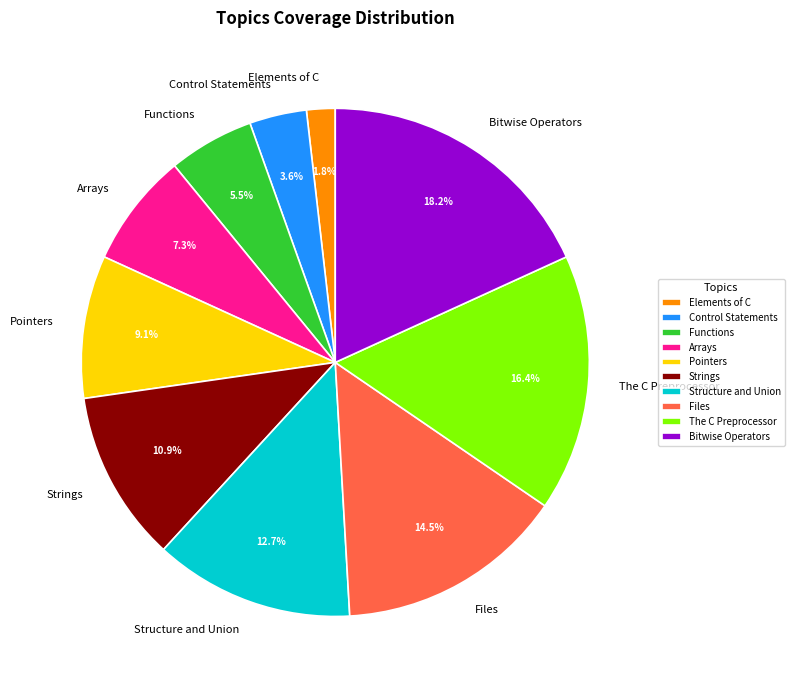

Is it true that Arrays is 7% of the pie?

True